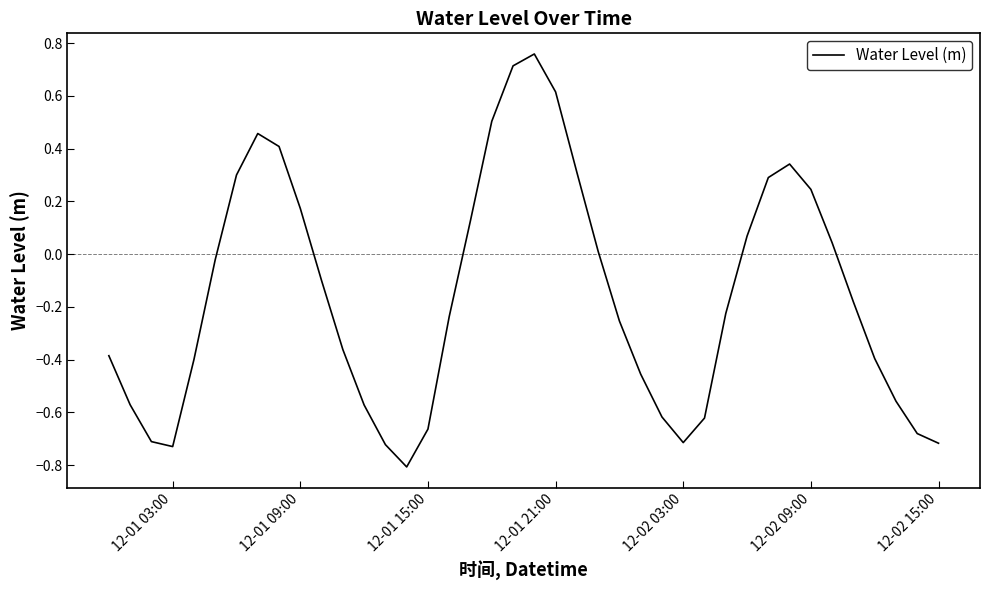

How many lines are shown in the chart?

1